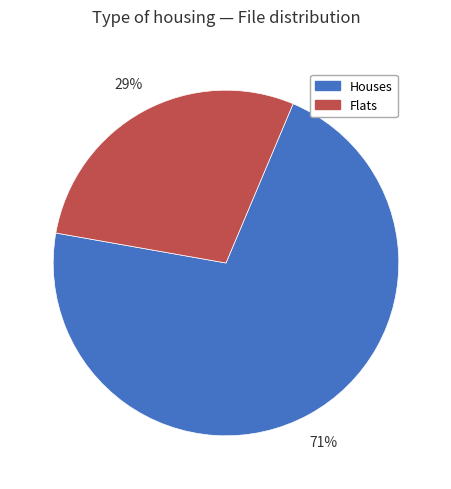

To the nearest percent, what is the combined percentage of Flats and Houses?

100%